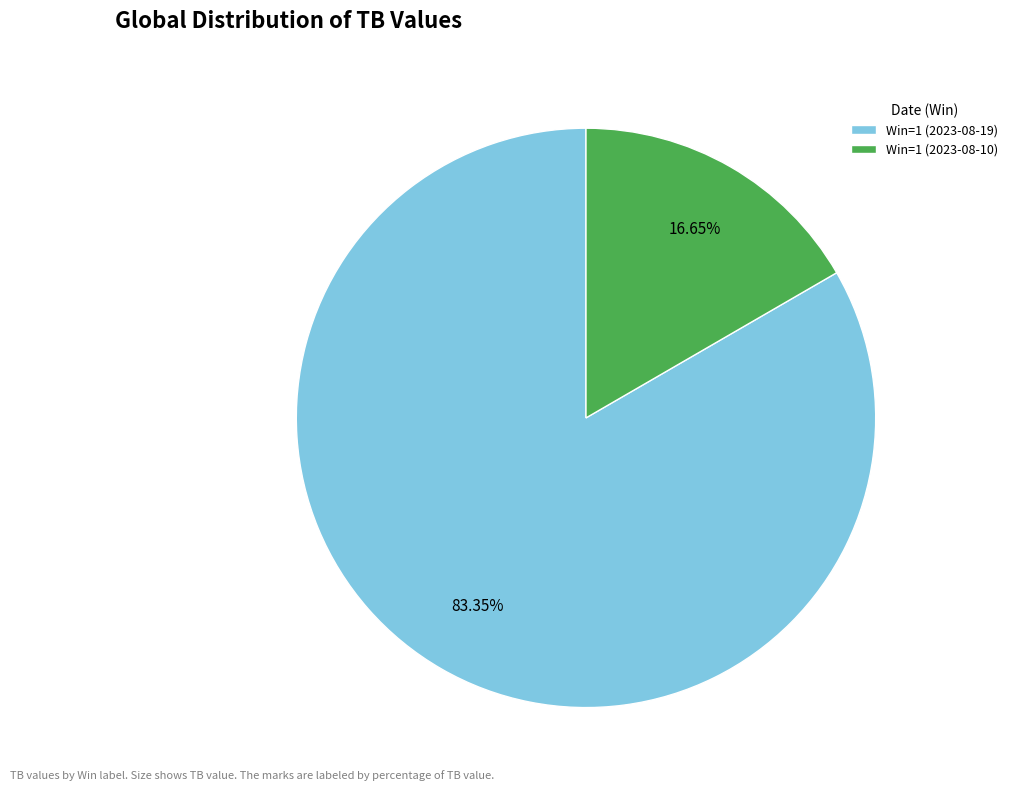

Rank the categories by value from highest to lowest.

Win=1 (2023-08-19), Win=1 (2023-08-10)